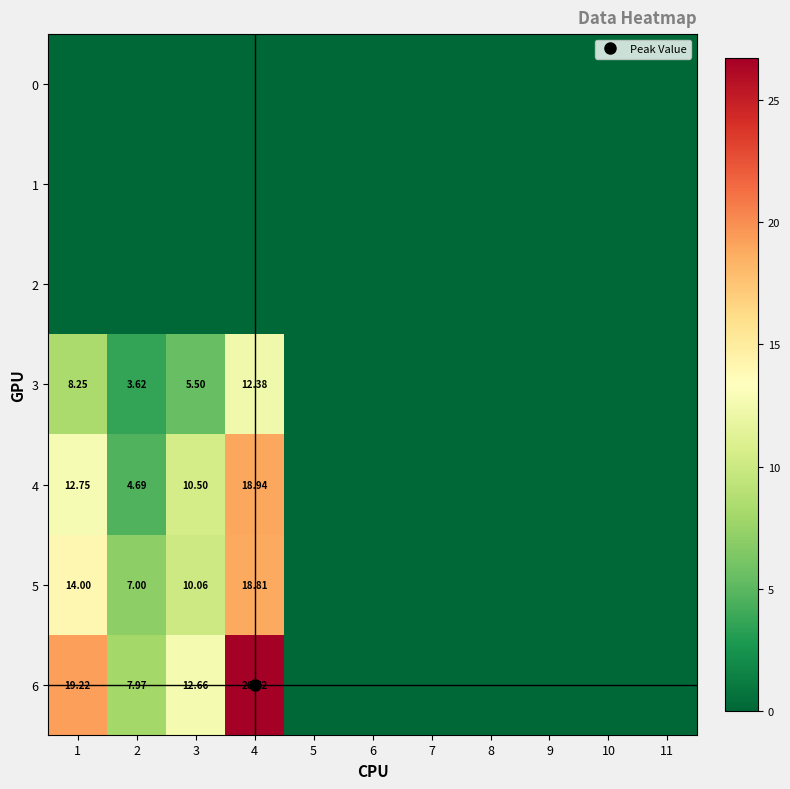

What is the difference between the maximum and minimum values in the 3 series?

12.4